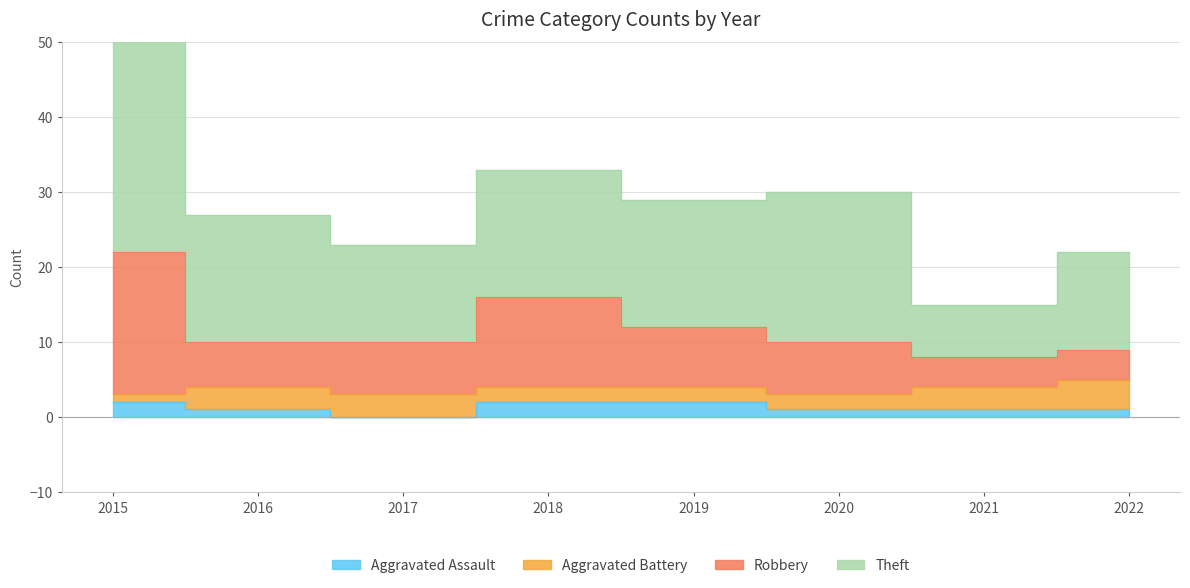

Count the number of categories in the chart.

8